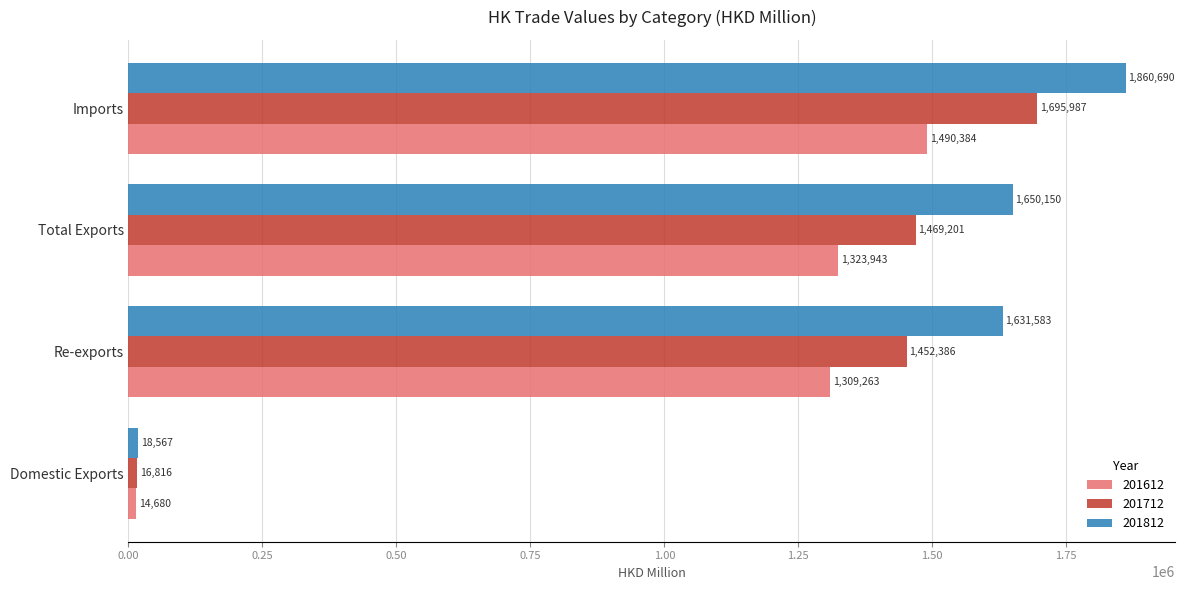

What is the difference between the maximum and second lowest values in the 201712 series?

243600.8